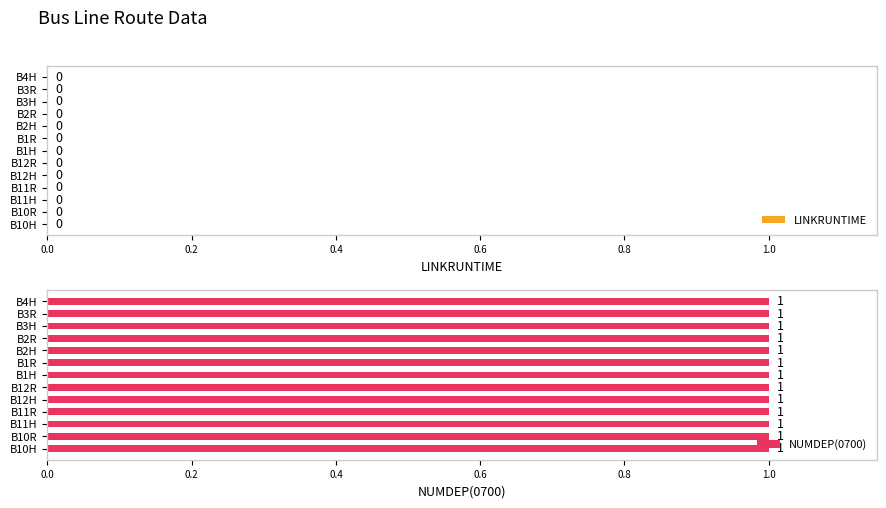

What is the label of the 11th bar from the right?

B11H